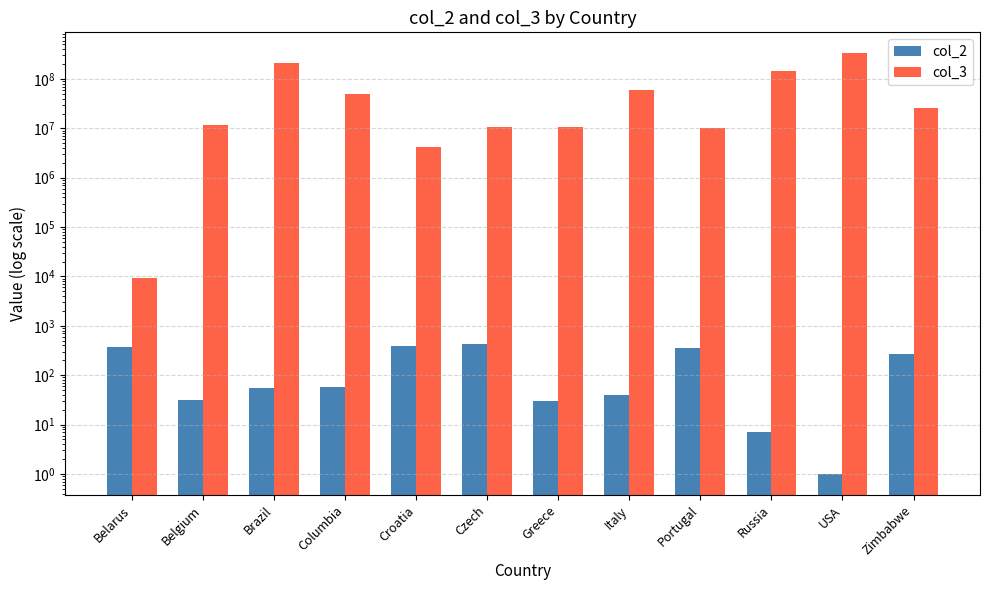

Reading right to left, extract all data points from this chart.

col_2: 263	1	7	351	39	30	420	385	57	55	32	375
col_3: 25529904	330604442	146880432	10374822	59589445	10846979	10578820	4190669	49984000	209684950	11838158	9508